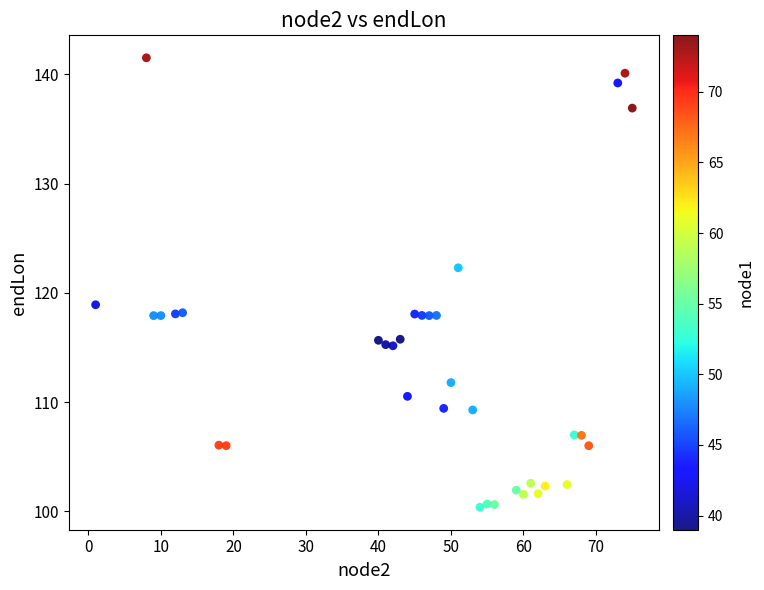

What Y value in the scatter plot is closest to 120?

118.9